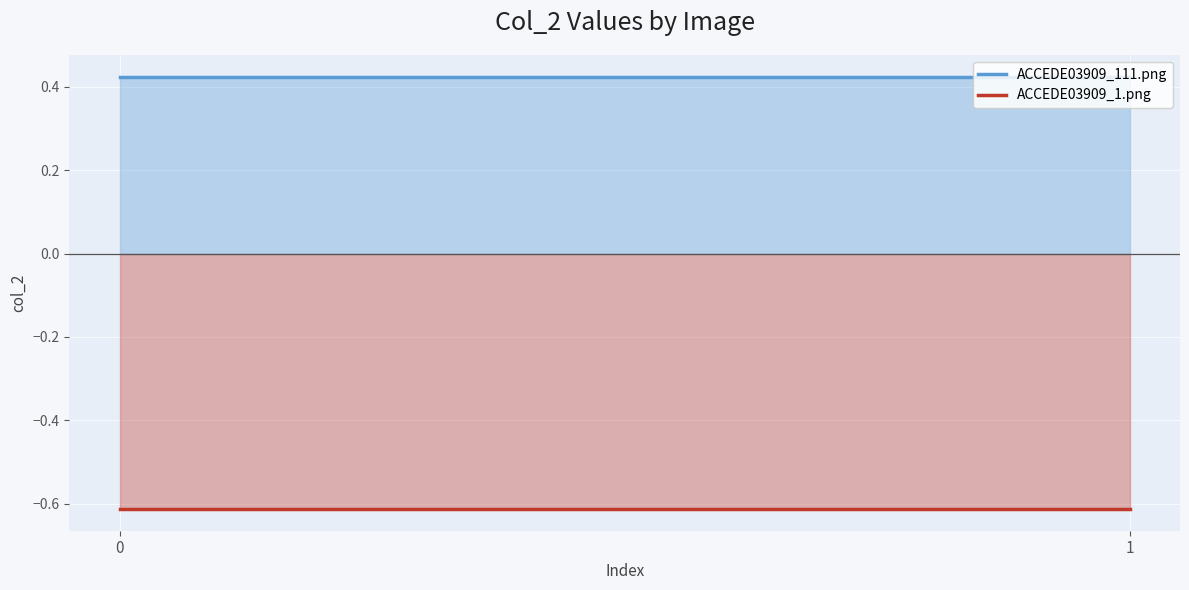

What is the highest value of the ACCEDE03909_1.png series?

-0.6